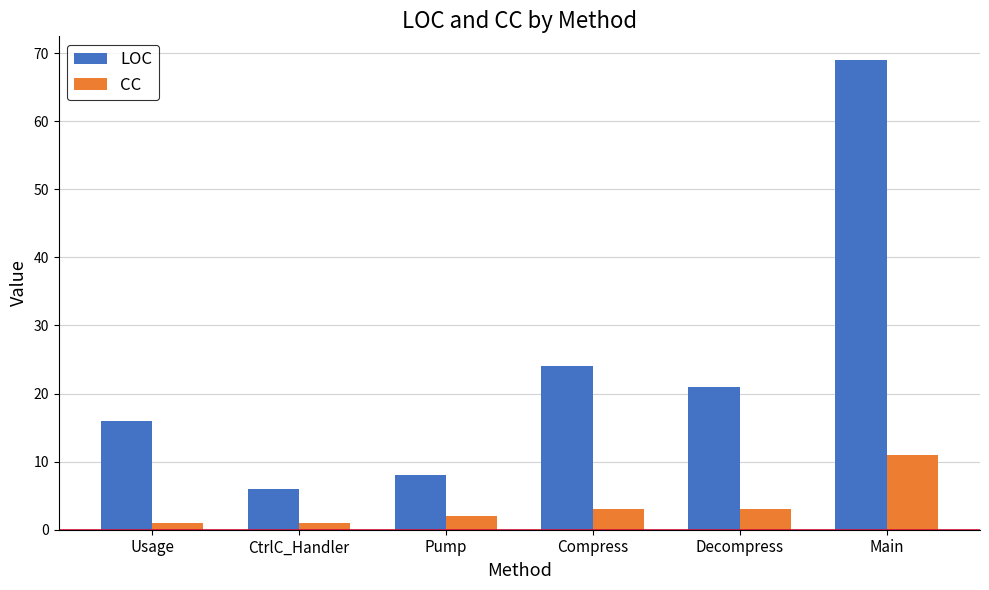

Reading left to right, what are all the values shown in this chart?

LOC: Usage=16	CtrlC_Handler=6	Pump=8	Compress=24	Decompress=21	Main=69
CC: Usage=1	CtrlC_Handler=1	Pump=2	Compress=3	Decompress=3	Main=11